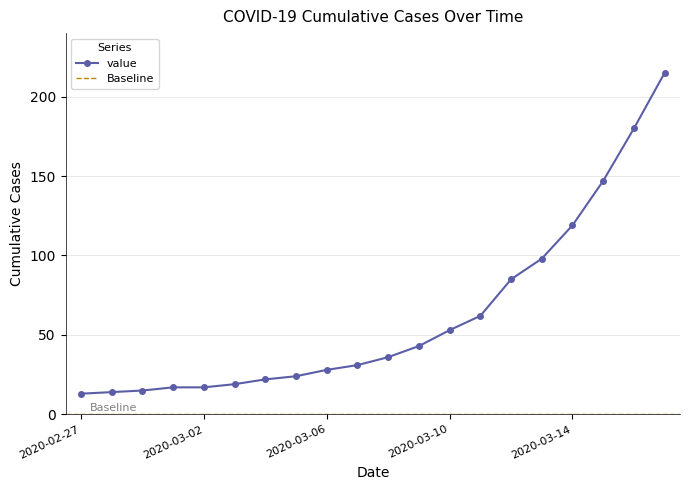

List the labels in order of value, largest first.

2020-03-17, 2020-03-16, 2020-03-15, 2020-03-14, 2020-03-13, 2020-03-12, 2020-03-11, 2020-03-10, 2020-03-09, 2020-03-08, 2020-03-07, 2020-03-06, 2020-03-05, 2020-03-04, 2020-03-03, 2020-03-01, 2020-03-02, 2020-02-29, 2020-02-28, 2020-02-27